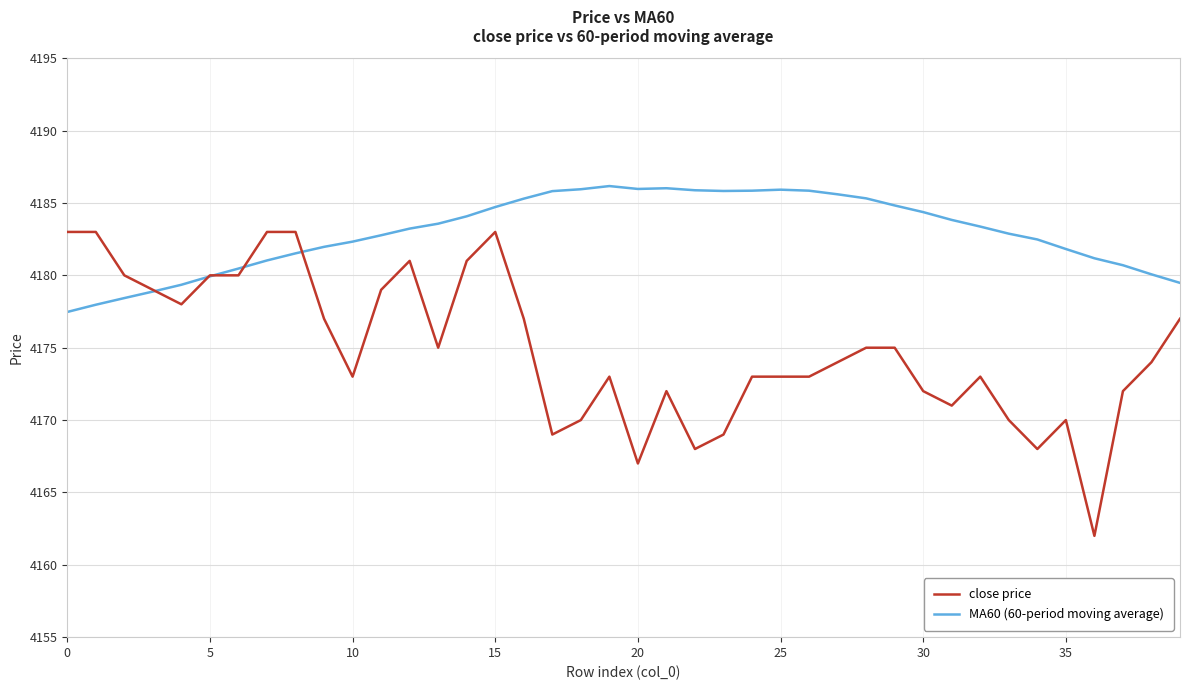

What is the maximum value for MA60 (60-period moving average)?

4186.2